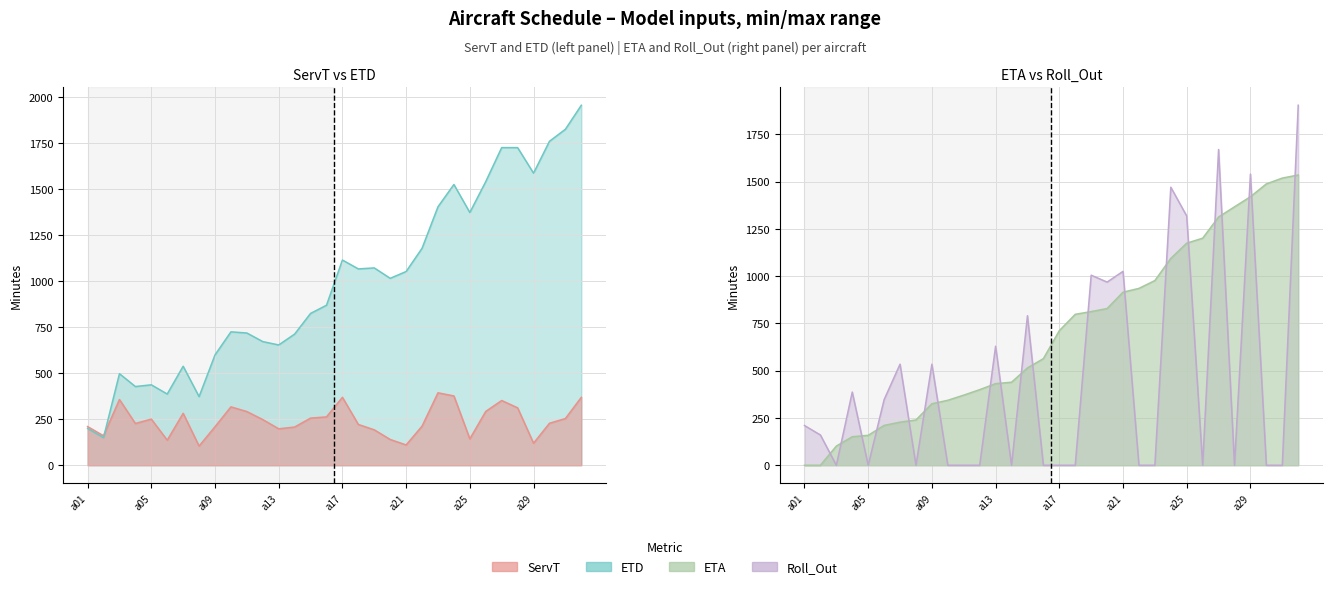

Is it true that Roll_Out equals 1025.4 at a21?

True